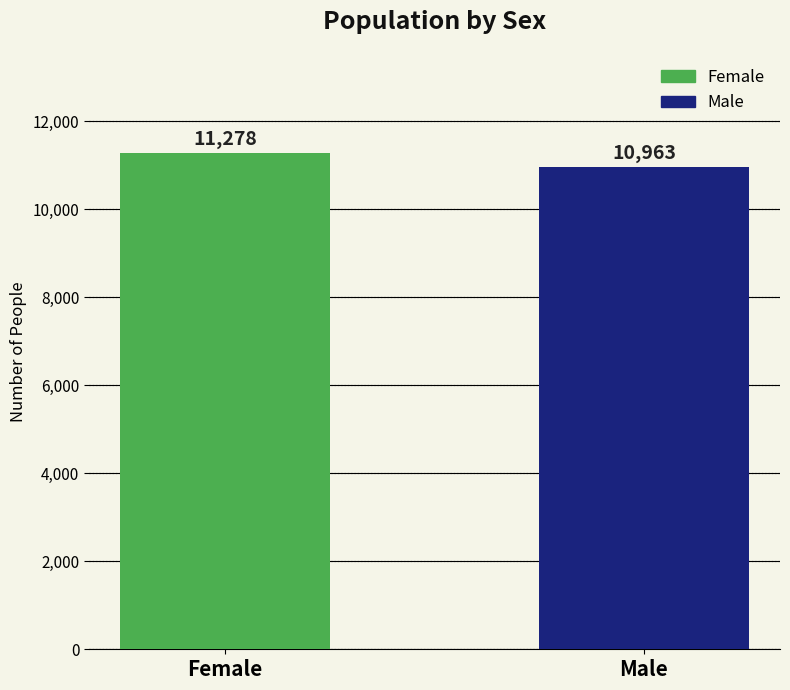

What is the value of the 1st bar from the left?

11278